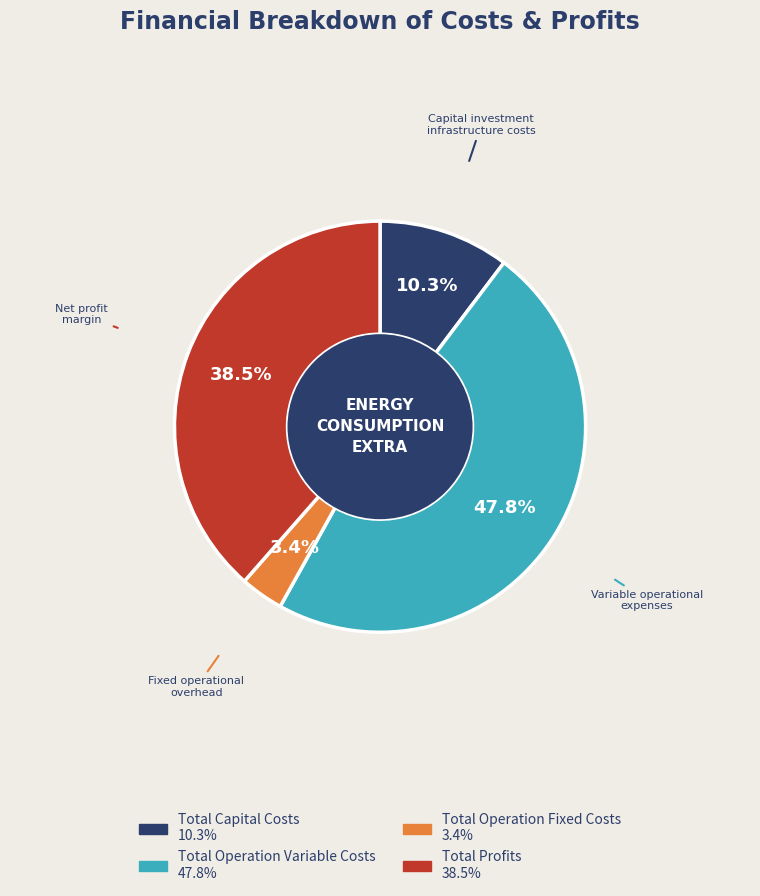

Is there any slice that represents more than half of the pie?

No